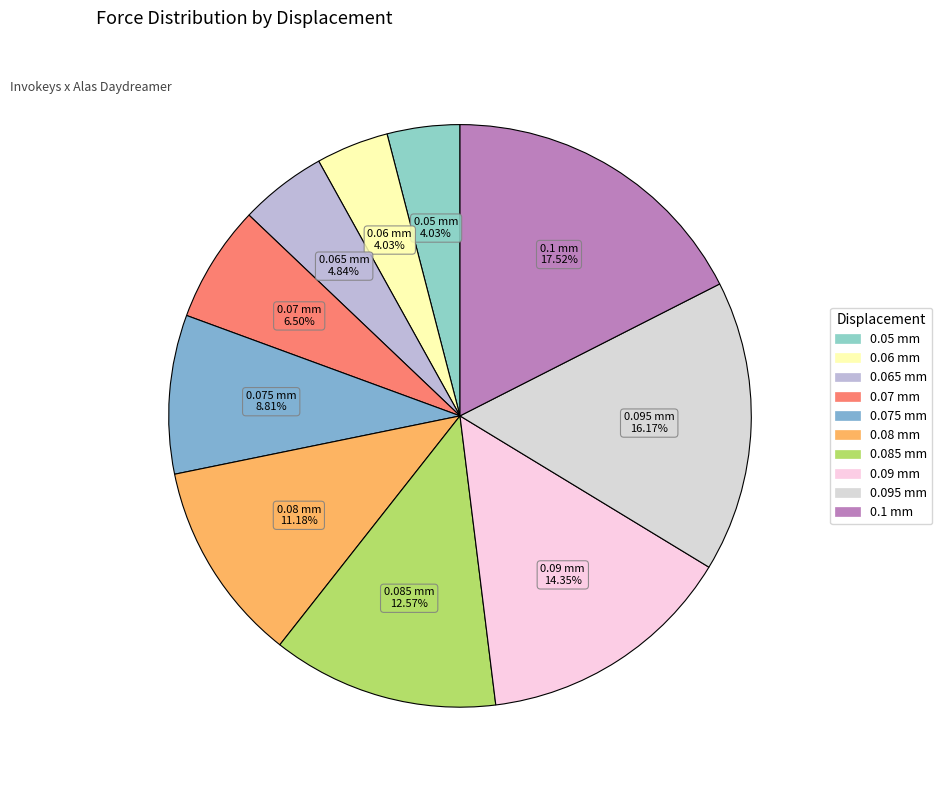

To the nearest percent, what is the combined percentage of 0.05 mm and 0.065 mm?

9%